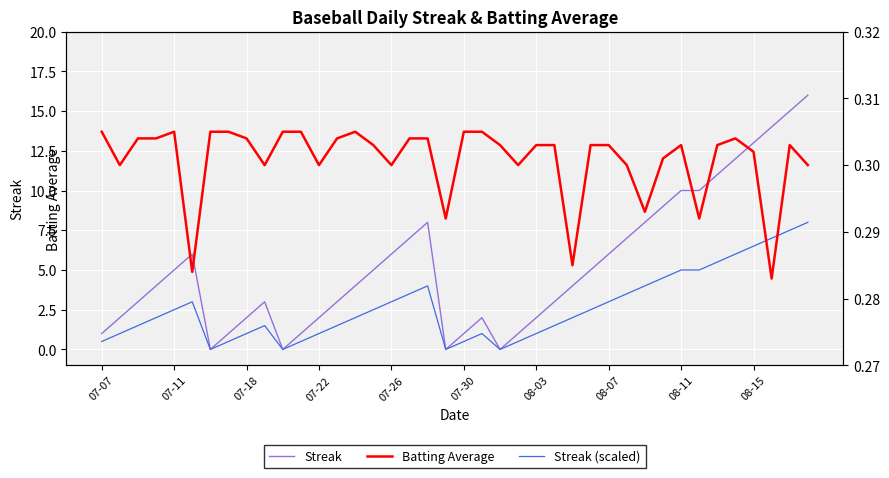

Reading left to right, list all the values displayed in this chart.

Streak: 1.0	2.0	3.0	4.0	5.0	6.0	0.0	1.0	2.0	3.0	0.0	1.0	2.0	3.0	4.0	5.0	6.0	7.0	8.0	0.0	1.0	2.0	0.0	1.0	2.0	3.0	4.0	5.0	6.0	7.0	8.0	9.0	10.0	10.0	11.0	12.0	13.0	14.0	15.0	16.0
Streak (scaled): 0.5	1.0	1.5	2.0	2.5	3.0	0.0	0.5	1.0	1.5	0.0	0.5	1.0	1.5	2.0	2.5	3.0	3.5	4.0	0.0	0.5	1.0	0.0	0.5	1.0	1.5	2.0	2.5	3.0	3.5	4.0	4.5	5.0	5.0	5.5	6.0	6.5	7.0	7.5	8.0
Batting Average: 0.3	0.3	0.3	0.3	0.3	0.3	0.3	0.3	0.3	0.3	0.3	0.3	0.3	0.3	0.3	0.3	0.3	0.3	0.3	0.3	0.3	0.3	0.3	0.3	0.3	0.3	0.3	0.3	0.3	0.3	0.3	0.3	0.3	0.3	0.3	0.3	0.3	0.3	0.3	0.3